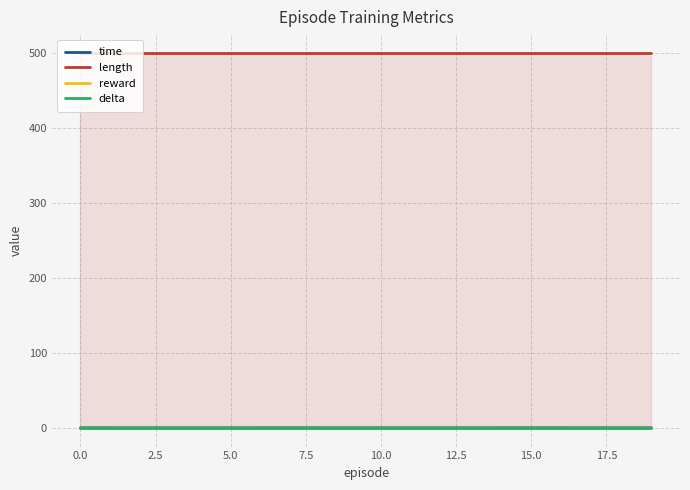

What are all the series names shown in the legend?

time, length, reward, delta